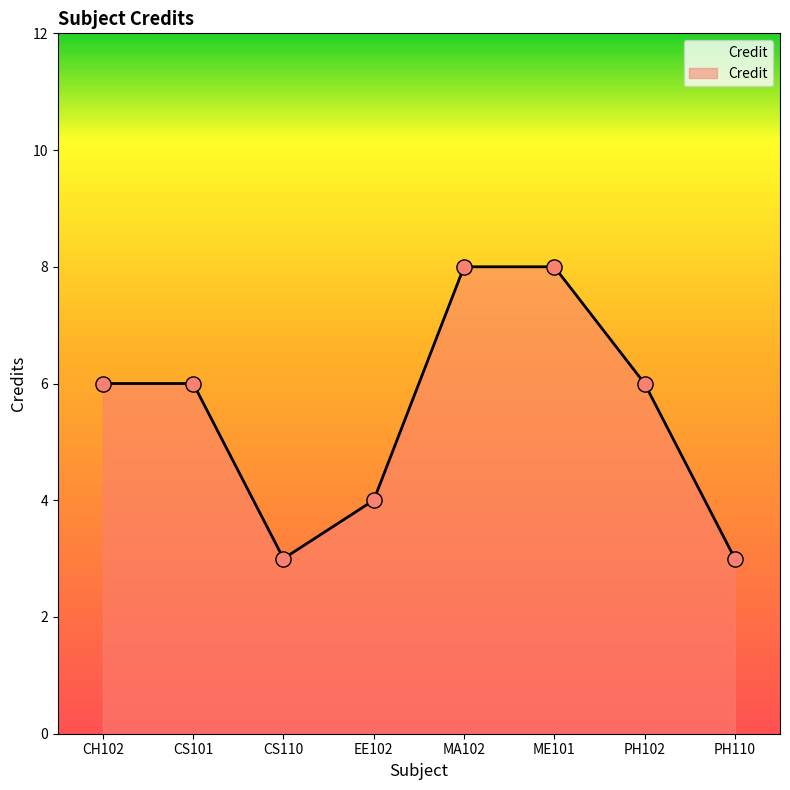

Approximately how many times larger is the value at CH102 compared to PH110?

2.0